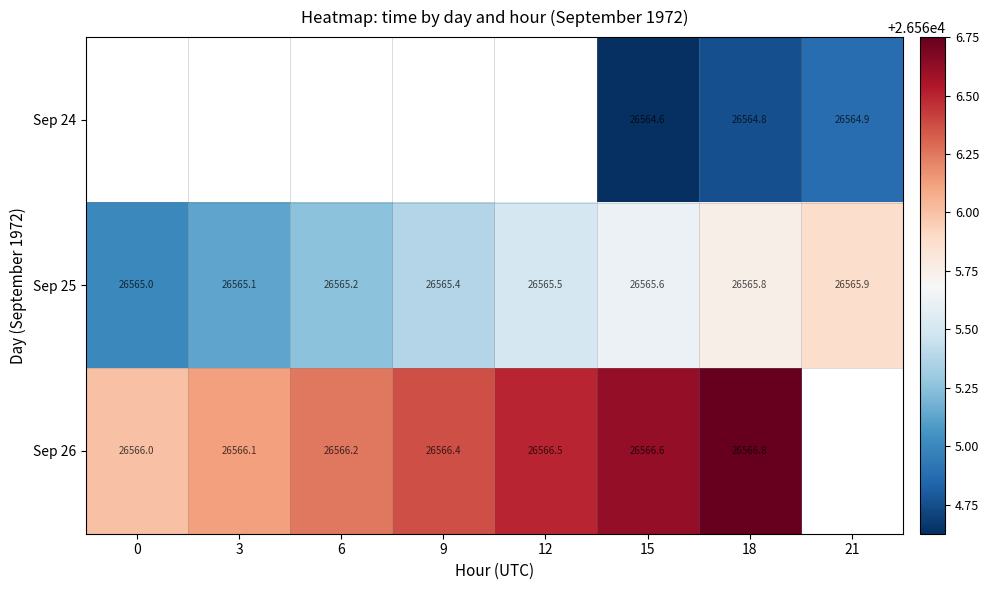

Which series has the widest spread of values?

Sep 25